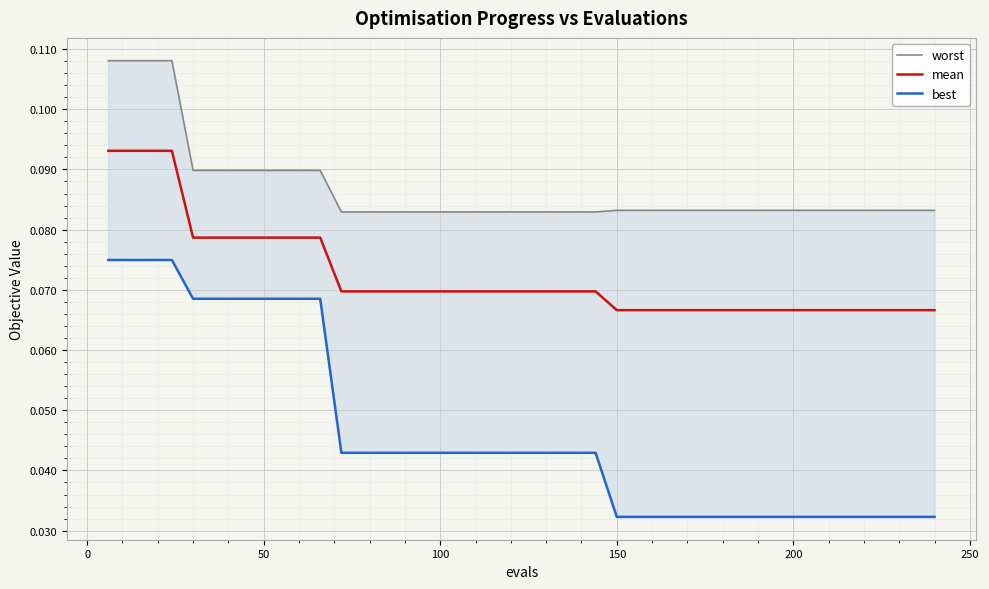

True or false: mean and best cross at least once.

False